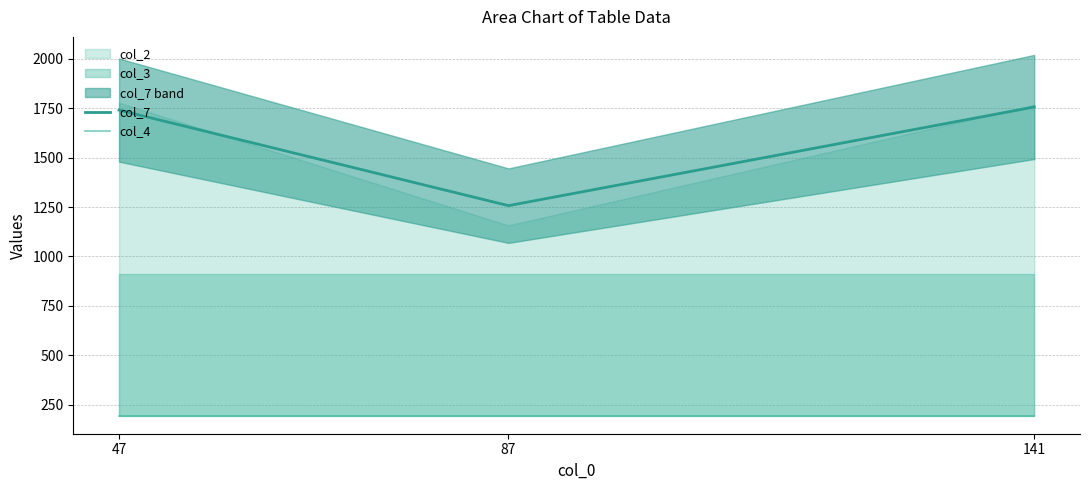

What is the approximate value of col_4 at 141?

194.0